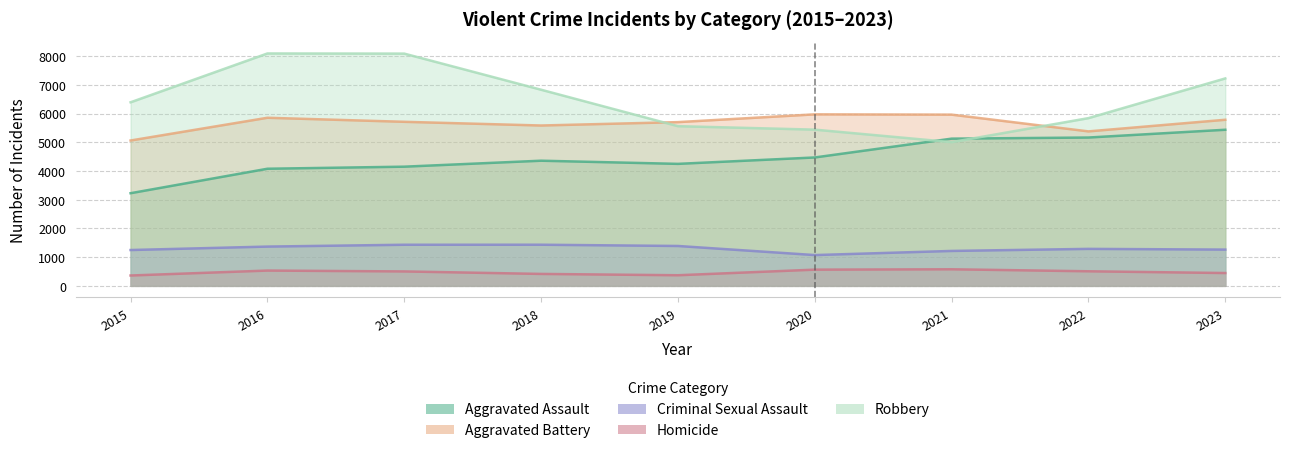

True or false: Aggravated Battery has more than 0 points higher than both neighbors.

True